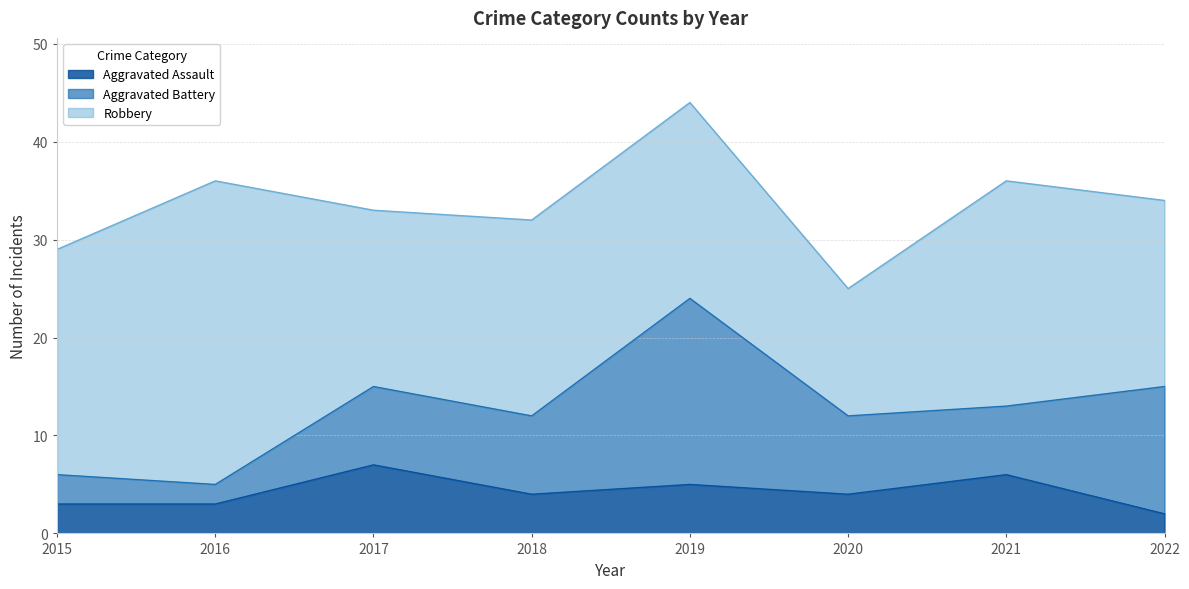

What is the sum of the Robbery values at 2019 and 2022?

39